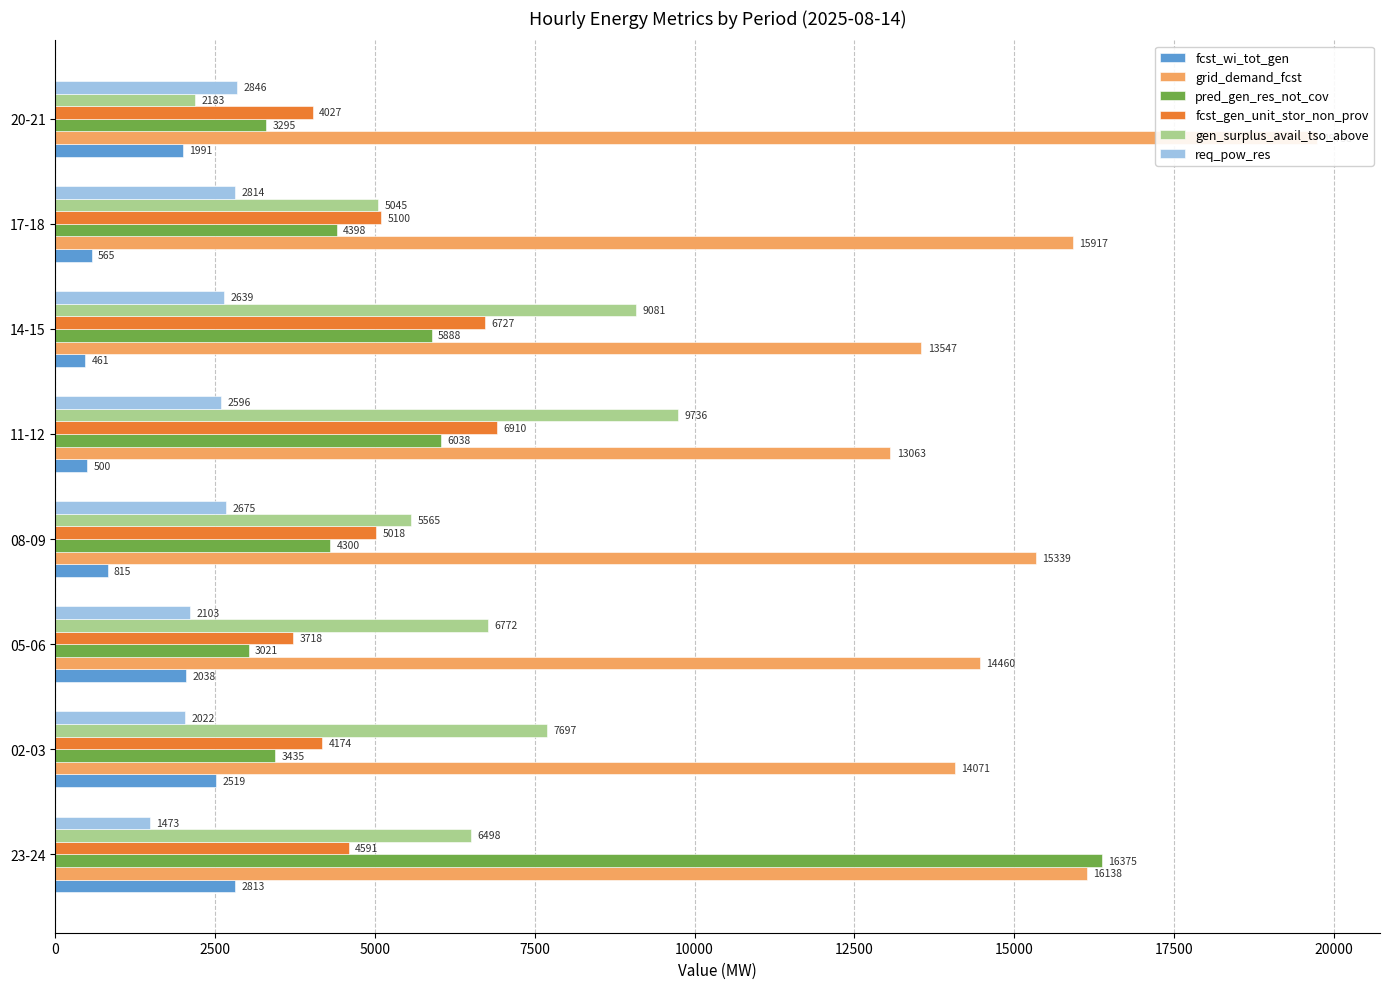

Count the number of data series in this chart.

6